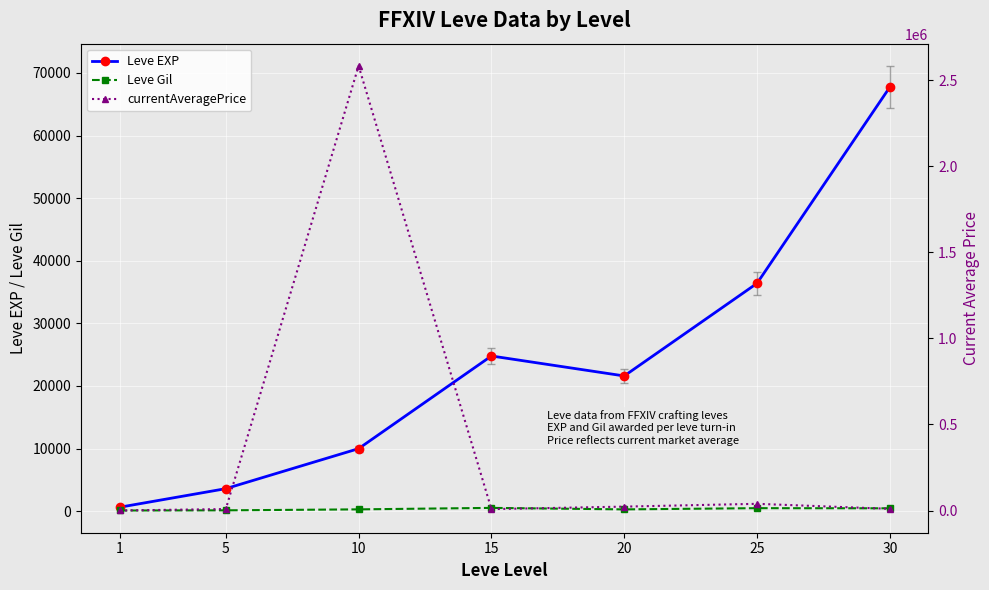

True or false: Leve Gil has more than 2 interior local peaks.

False